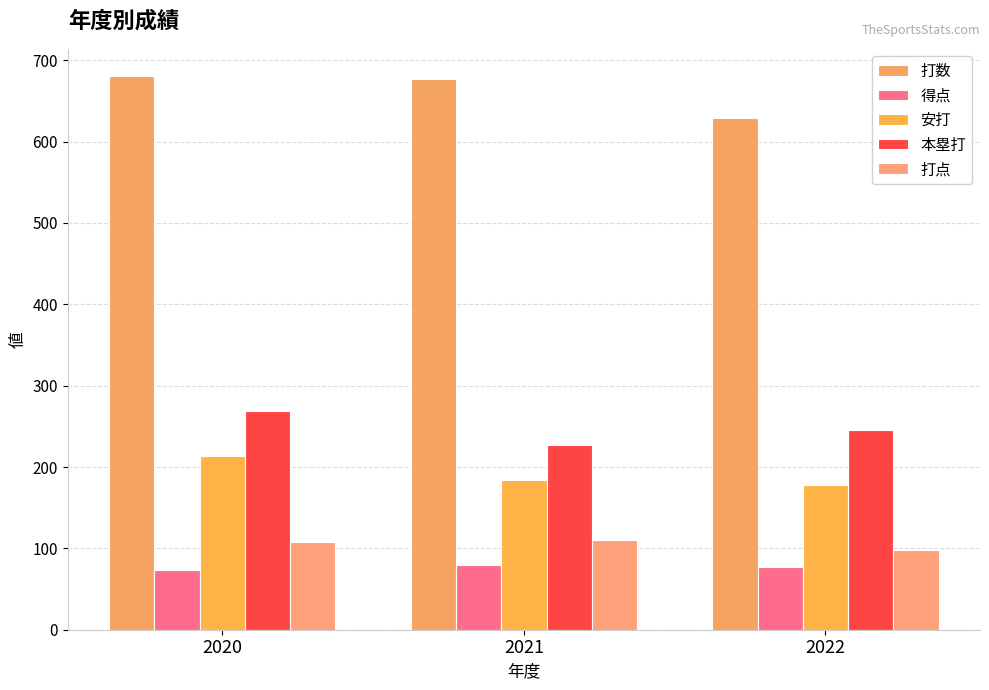

At which category is the sum across all series the highest?

2020